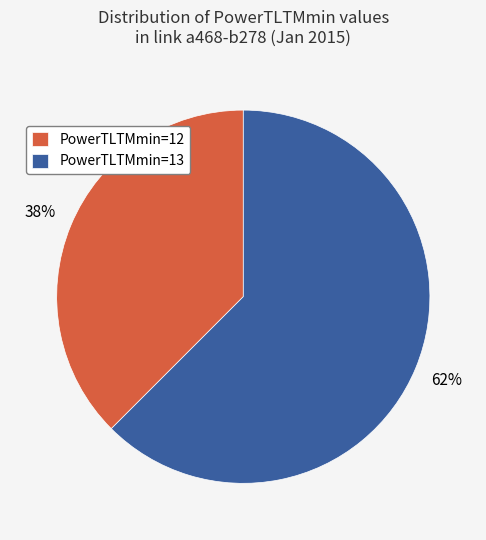

To the nearest percent, what is the average slice percentage?

50%